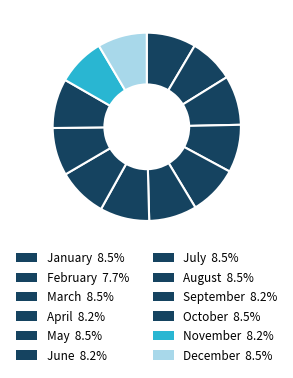

Do November and June together represent more than half of the pie?

No